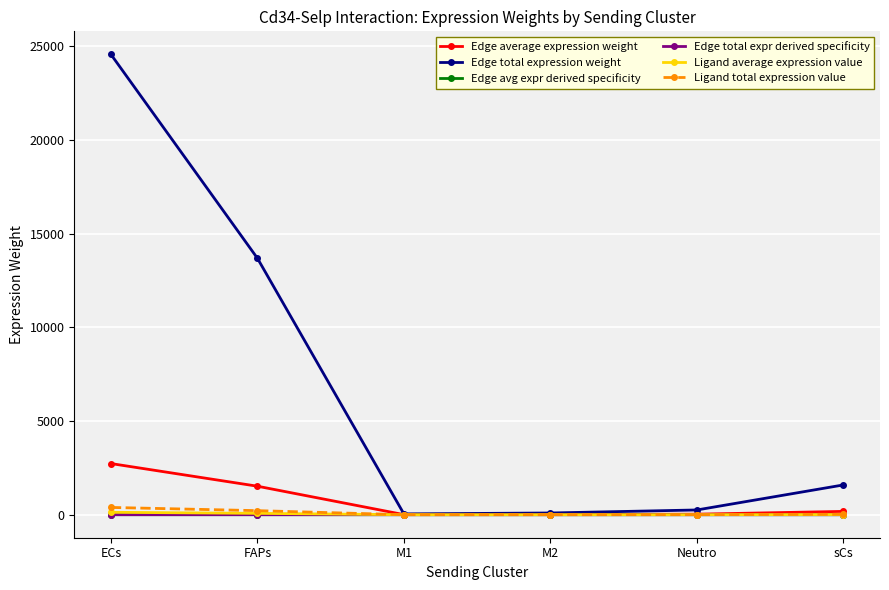

Does the chart have visible grid lines?

Yes